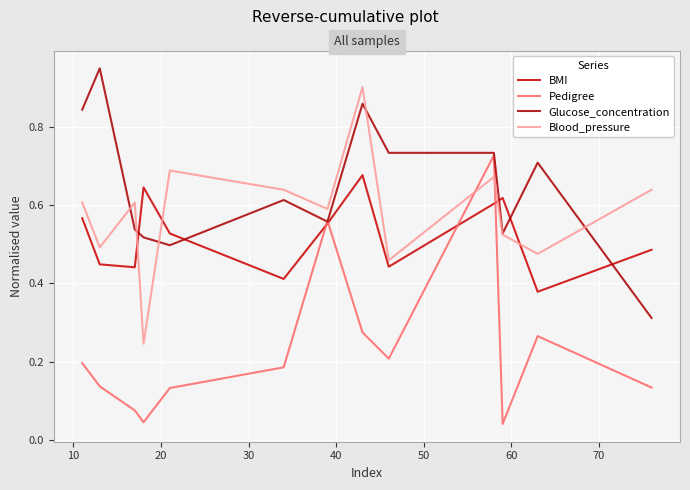

How many lines are shown in the chart?

4